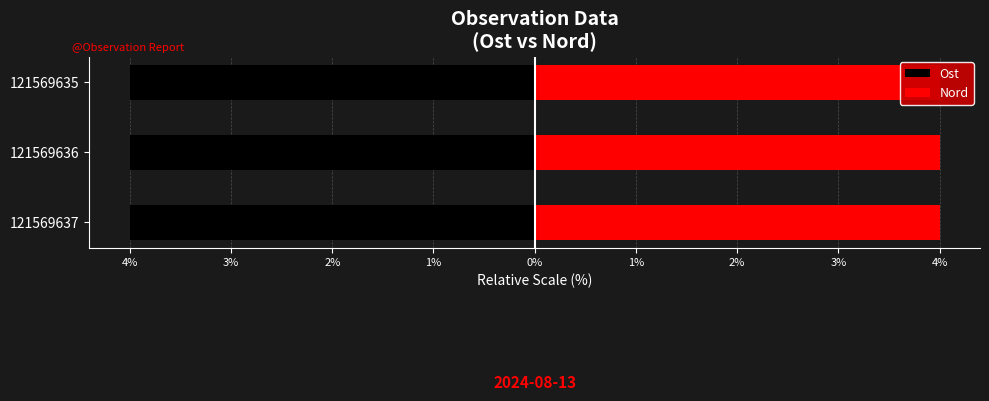

What value does the Nord series have at 121569635?

4.0